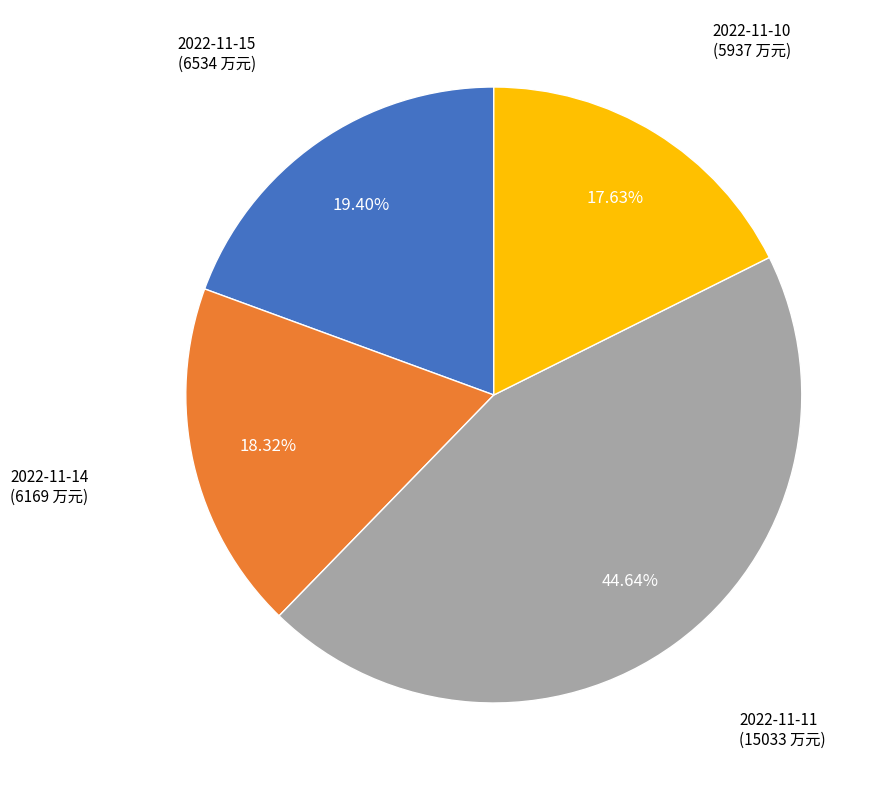

Is there a majority slice in this chart?

No